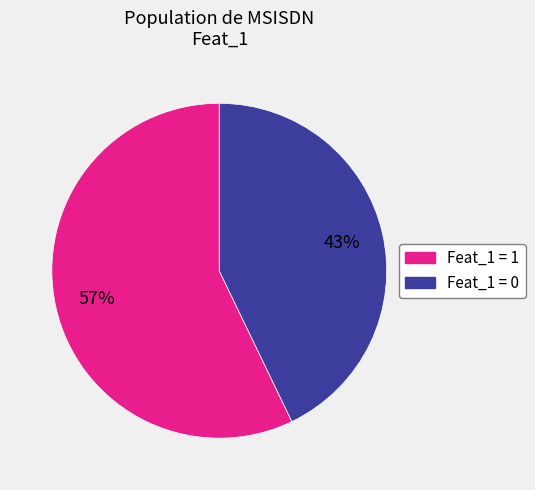

True or false: Feat_1 = 0 accounts for 43% of the total.

True